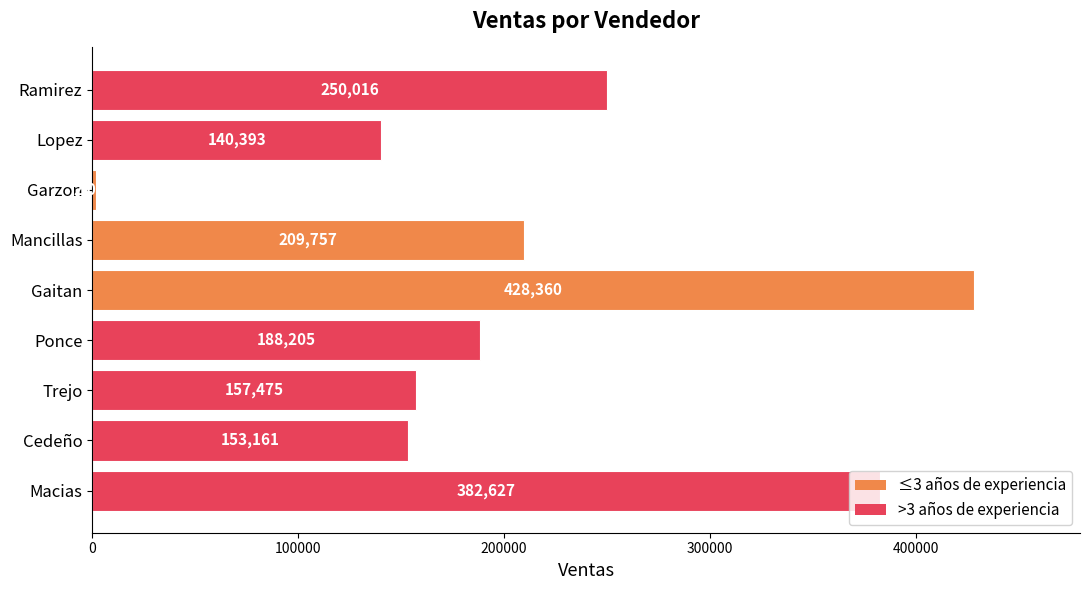

How many distinct data groups are displayed?

1